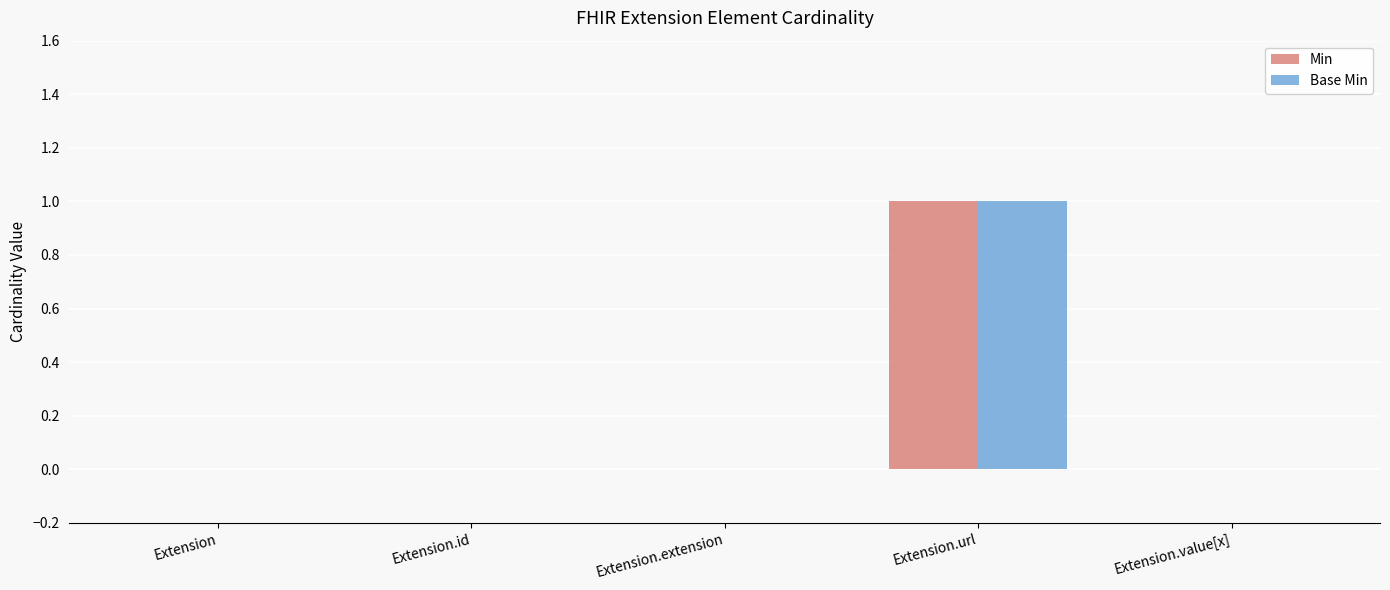

Reading left to right, extract all data points from this chart.

Min: Extension=0	Extension.id=0	Extension.extension=0	Extension.url=1	Extension.value[x]=0
Base Min: Extension=0	Extension.id=0	Extension.extension=0	Extension.url=1	Extension.value[x]=0